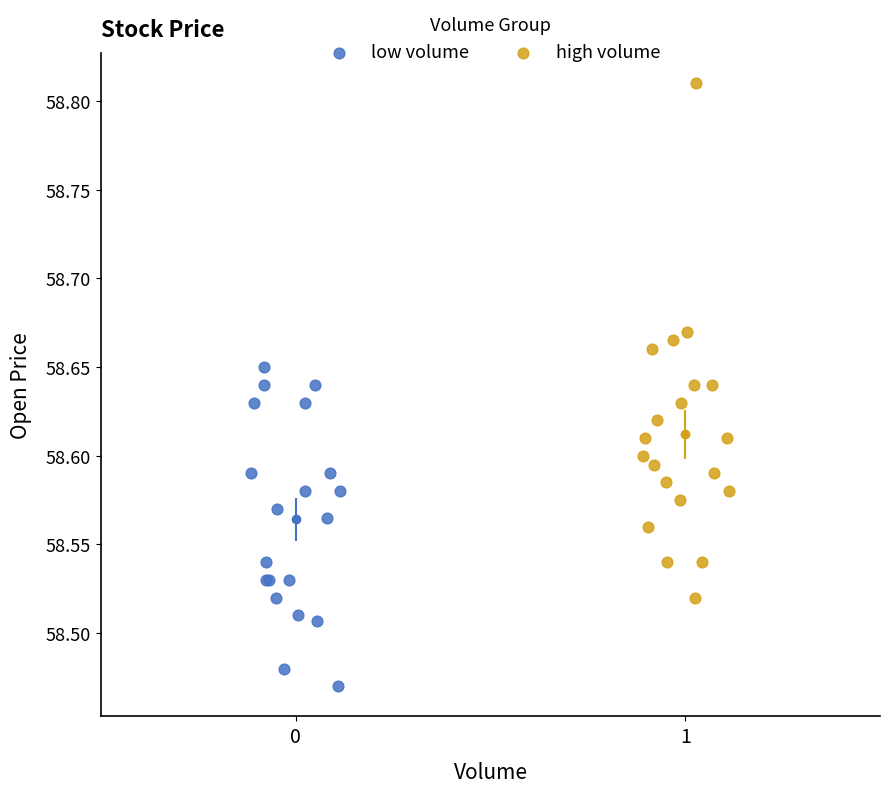

Which series reaches the maximum Y coordinate?

high volume